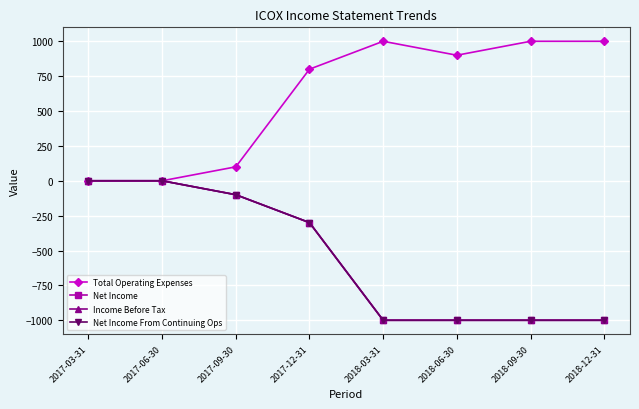

What is the label of the 5th point from the left?

2018-03-31